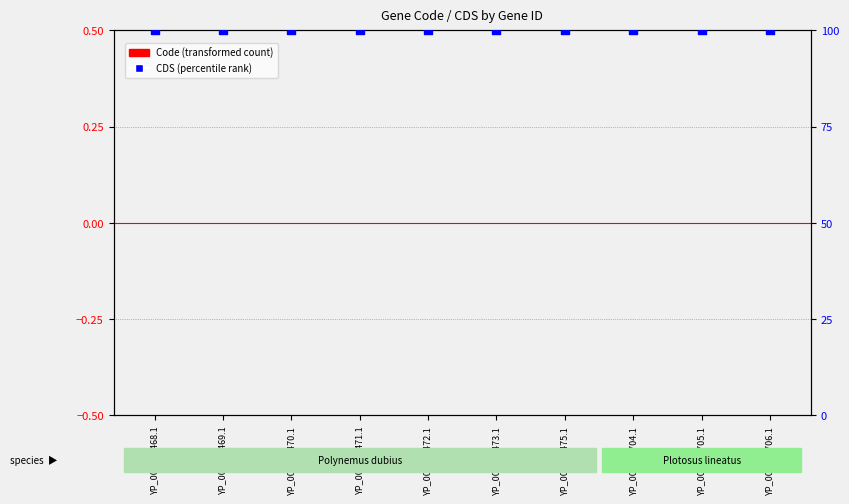

At how many categories does at least one series exceed 99?

10